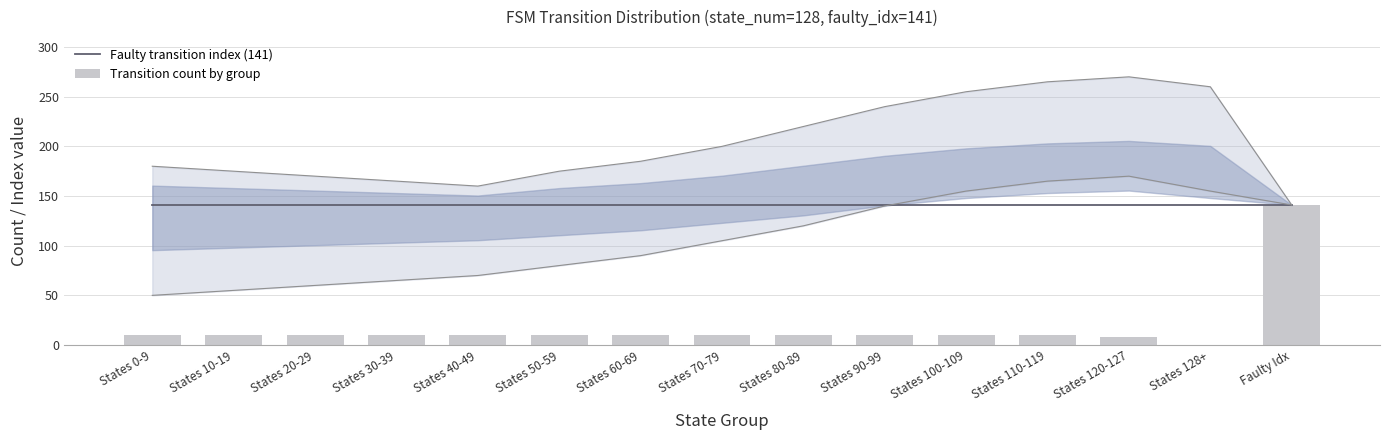

What is the total value across all series at States 100-109?

151